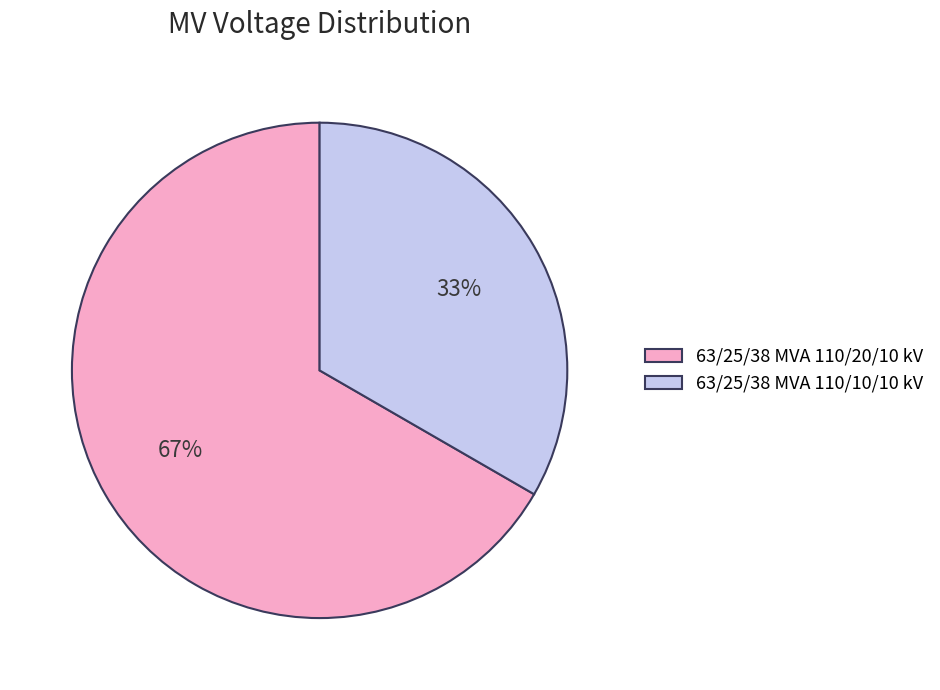

How many slices are in this pie chart?

2